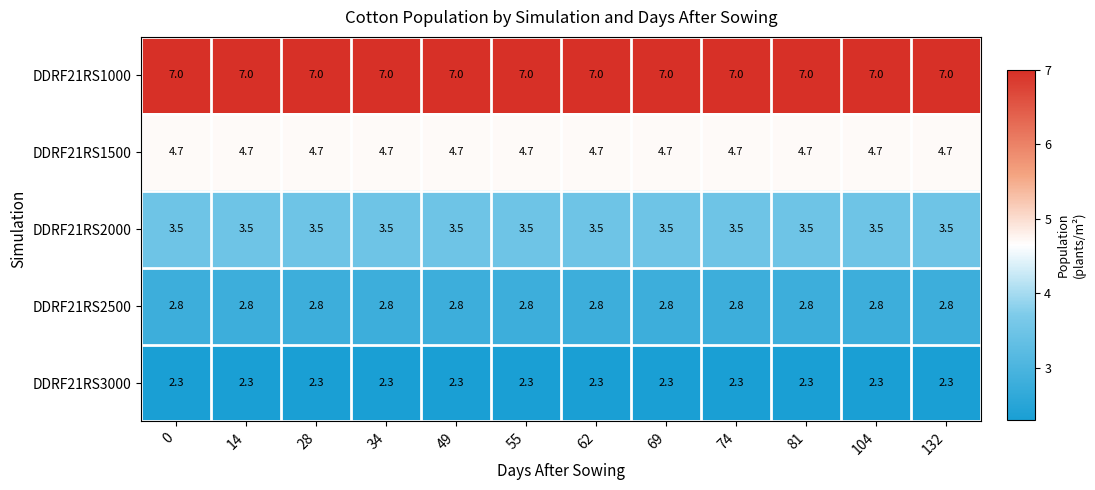

True or false: DDRF21RS2000 has a value of 3.5 at 55.

True